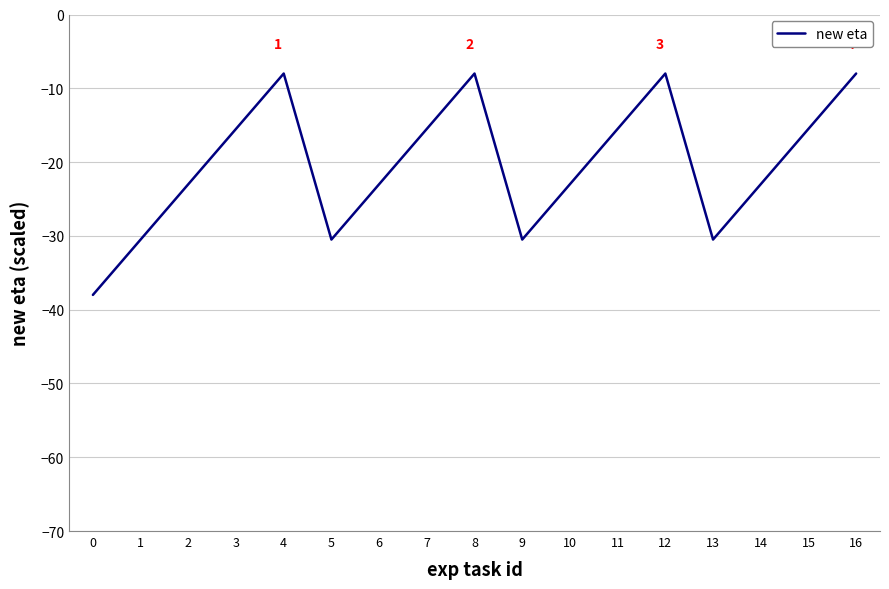

Which has a higher value, 16 or 10?

16